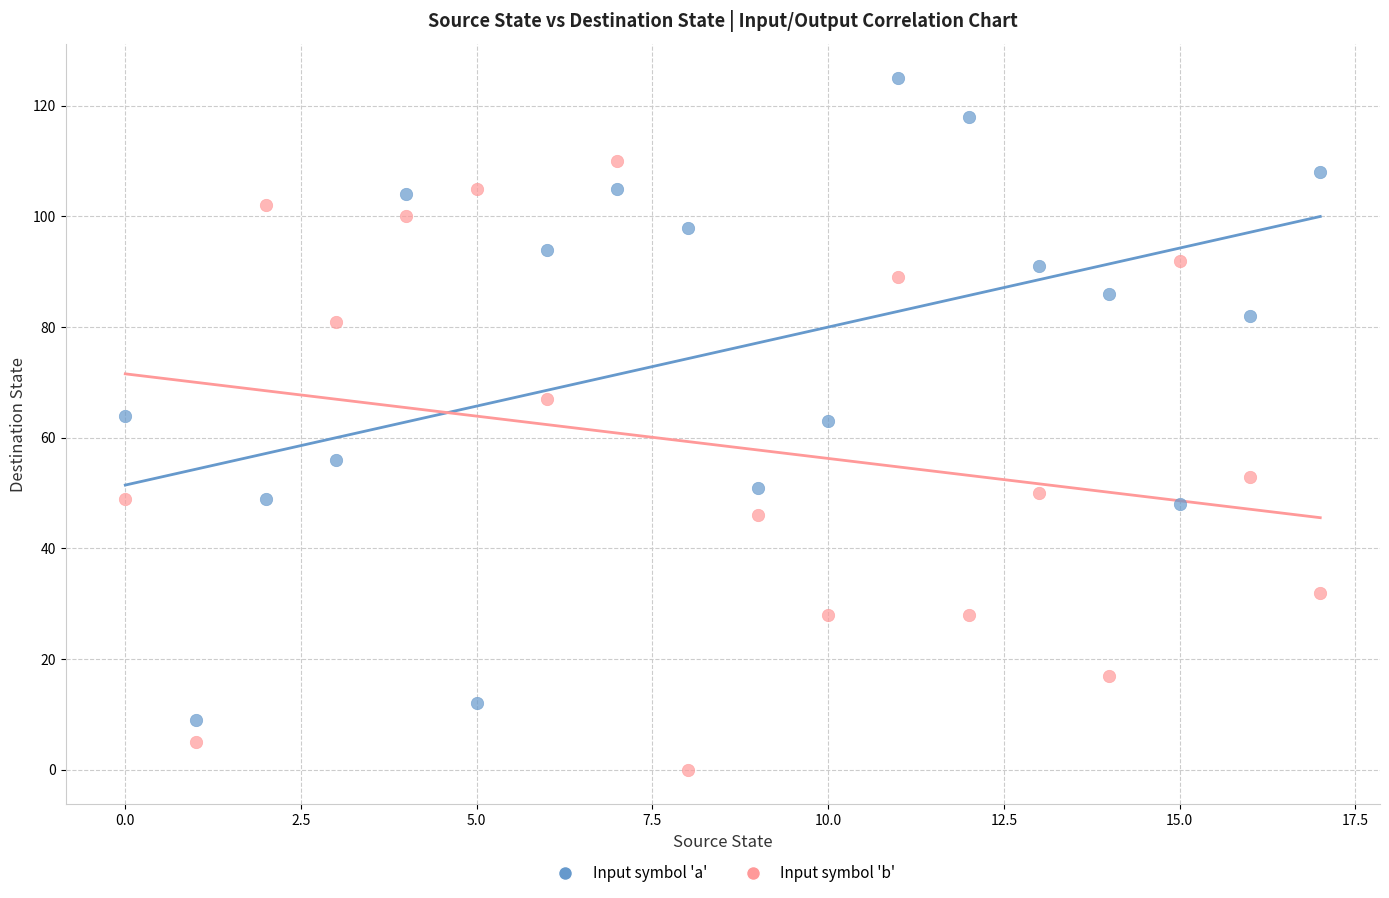

Which series reaches the maximum Y coordinate?

Input symbol 'a'